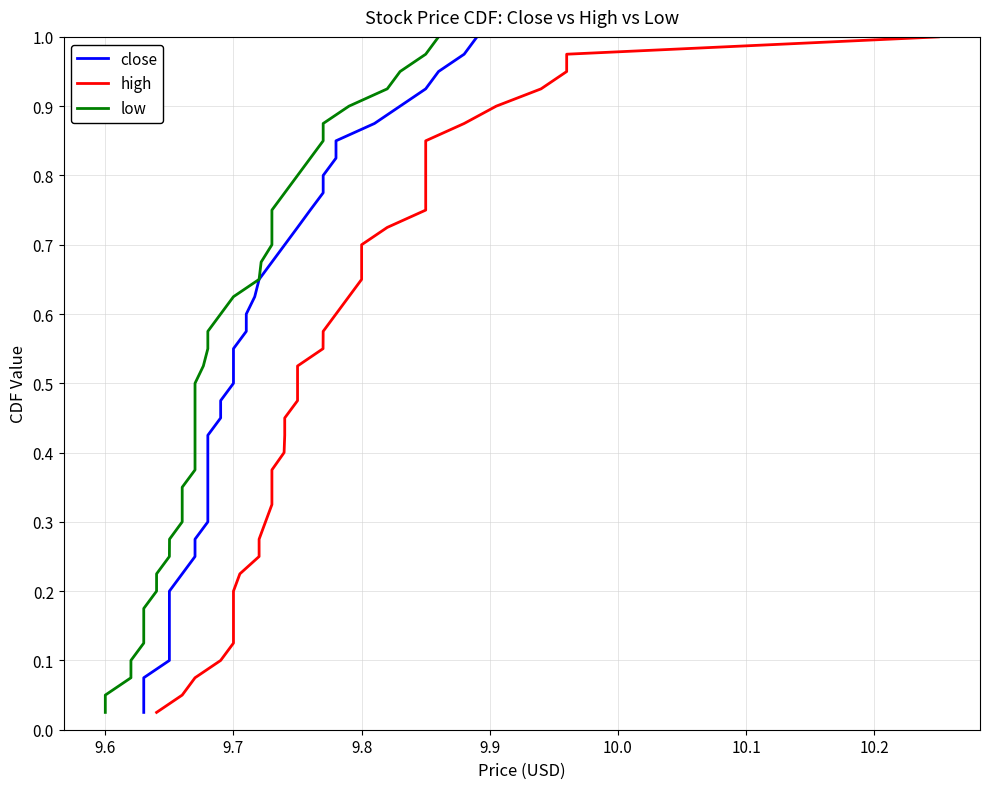

What is the sum of all close values?

20.5